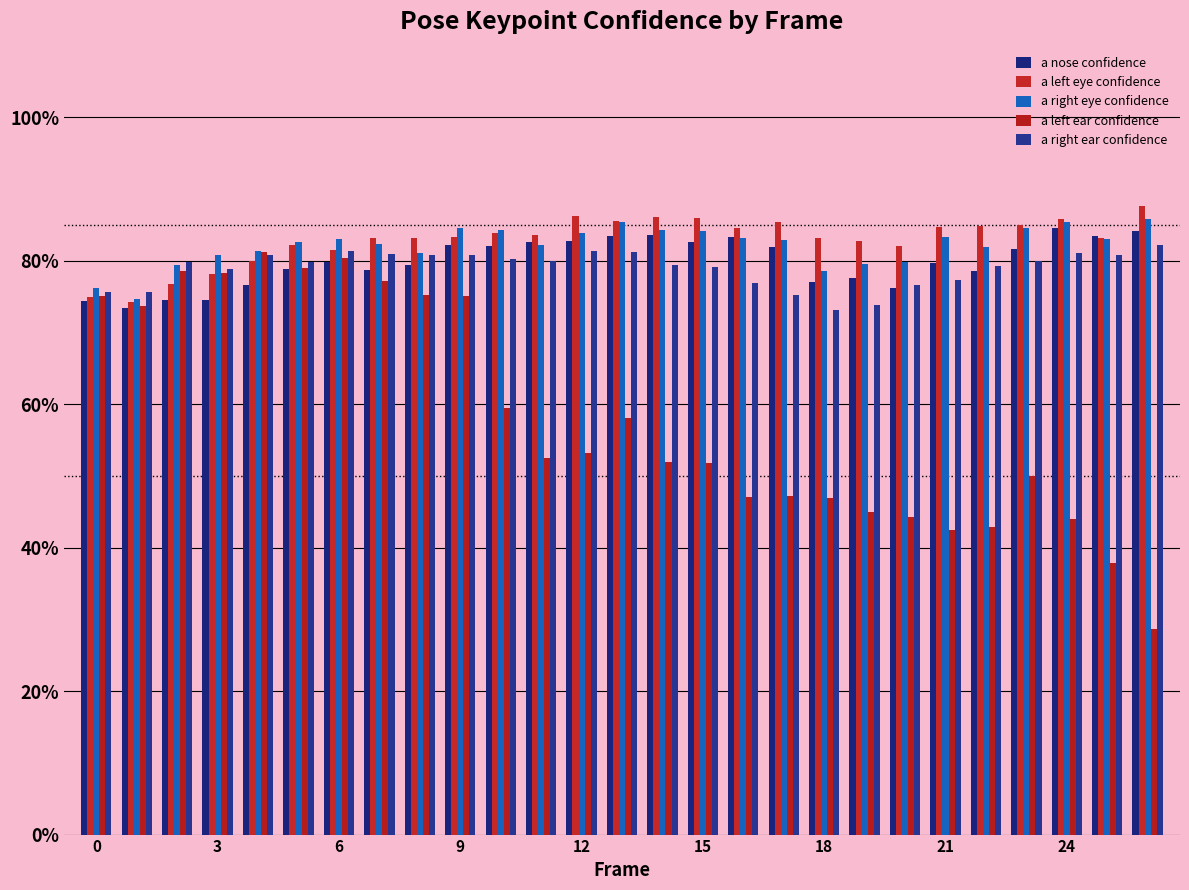

Are the bars grouped side by side (vs. stacked)?

Yes